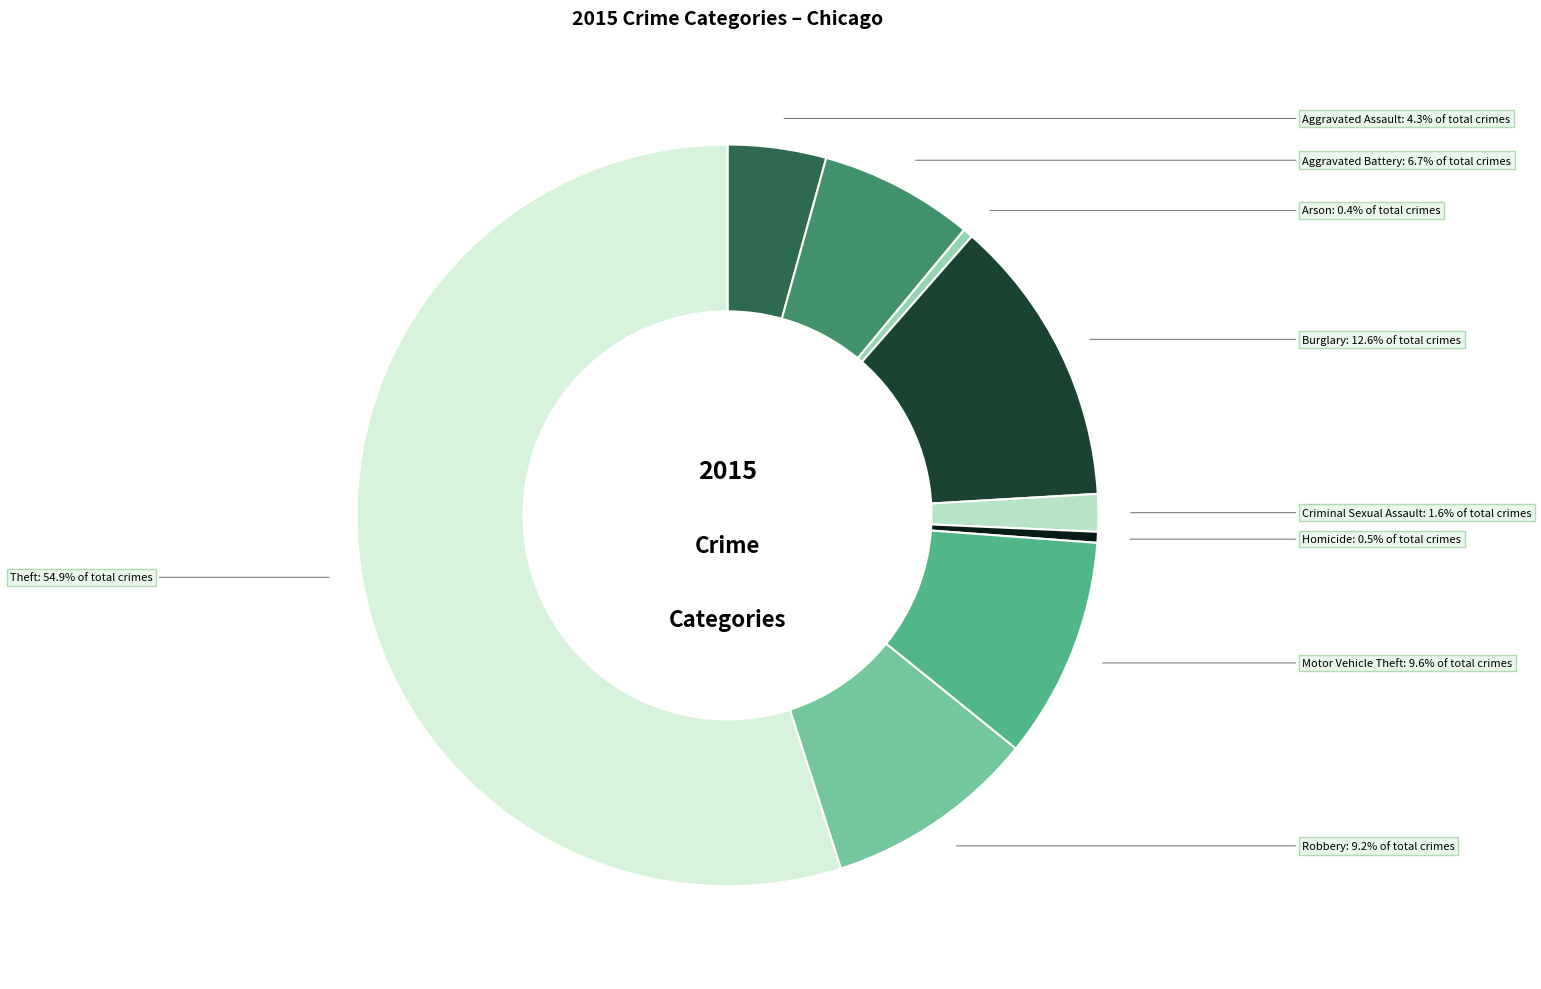

Which has a higher value, Arson or Aggravated Battery?

Aggravated Battery